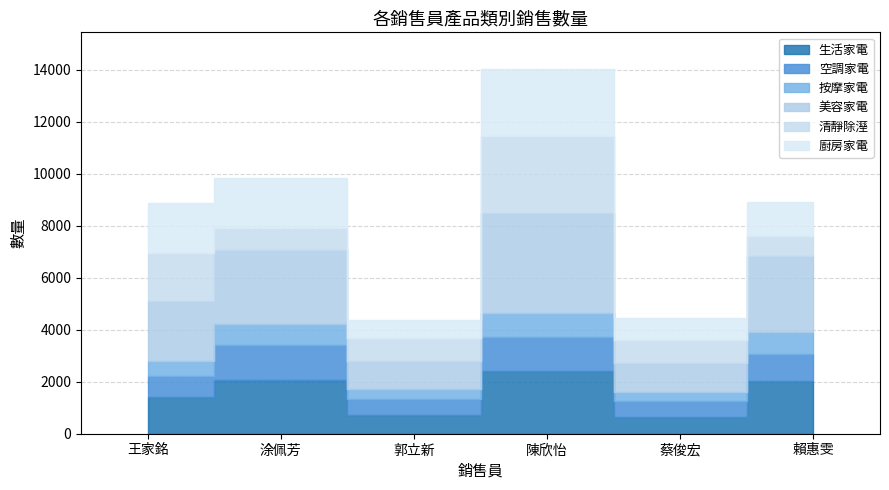

Where is 廚房家電 nearest to the value 1617?

賴惠雯